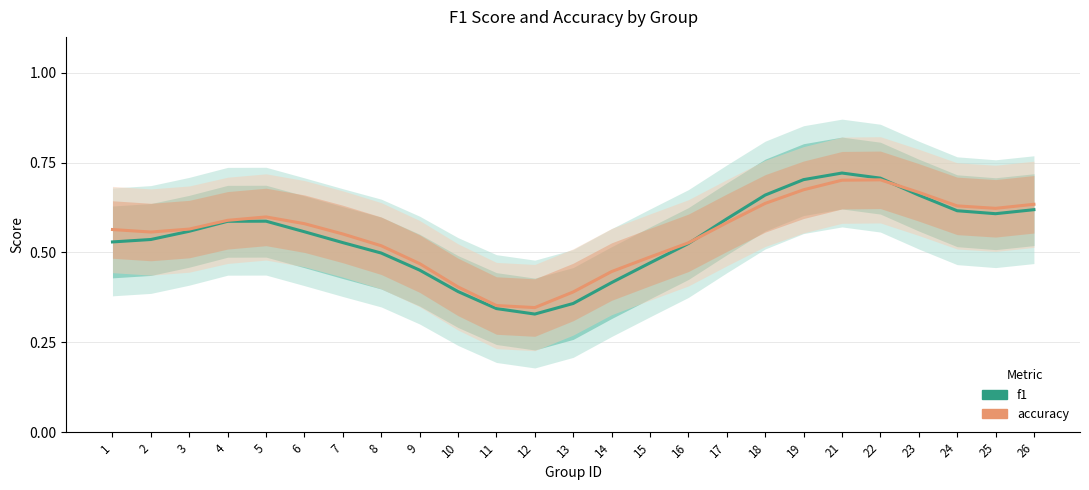

Reading left to right, transcribe all the data shown in this chart.

f1: 0.5	0.5	0.6	0.6	0.6	0.6	0.5	0.5	0.5	0.4	0.3	0.3	0.4	0.4	0.5	0.5	0.6	0.7	0.7	0.7	0.7	0.7	0.6	0.6	0.6
accuracy: 0.6	0.6	0.6	0.6	0.6	0.6	0.6	0.5	0.5	0.4	0.4	0.3	0.4	0.4	0.5	0.5	0.6	0.6	0.7	0.7	0.7	0.7	0.6	0.6	0.6